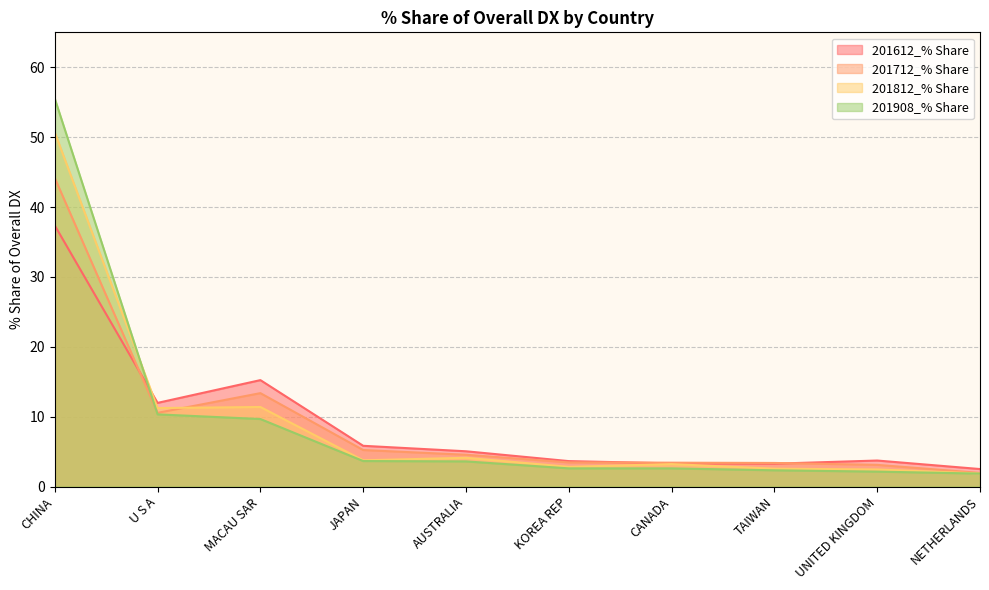

Which label corresponds to the largest value in the chart?

CHINA